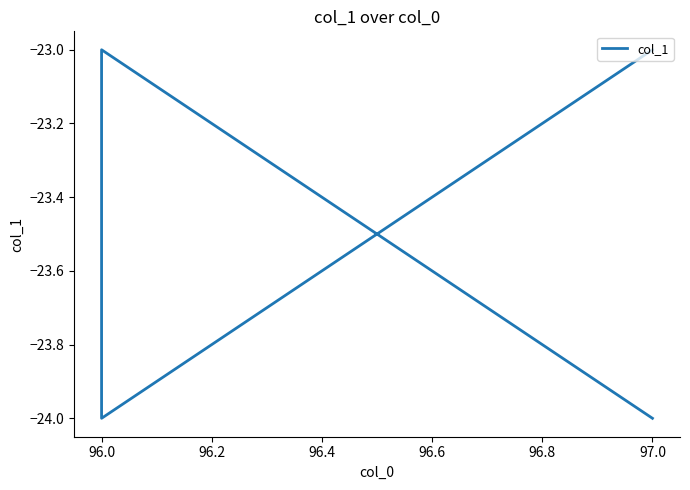

How many series are shown in this chart?

1